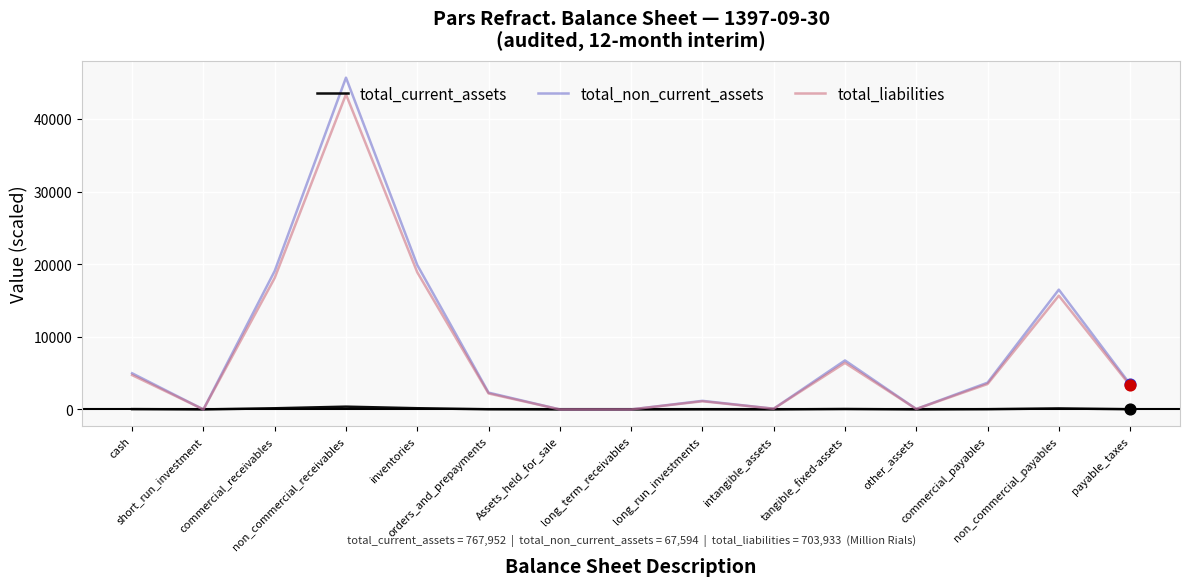

What are all the series names shown in the legend?

total_current_assets, total_non_current_assets, total_liabilities